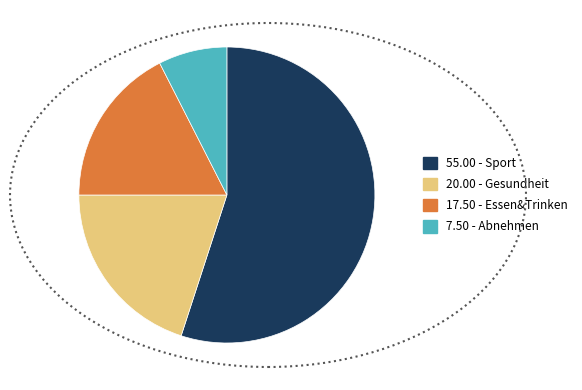

Is there any slice that represents more than half of the pie?

Yes